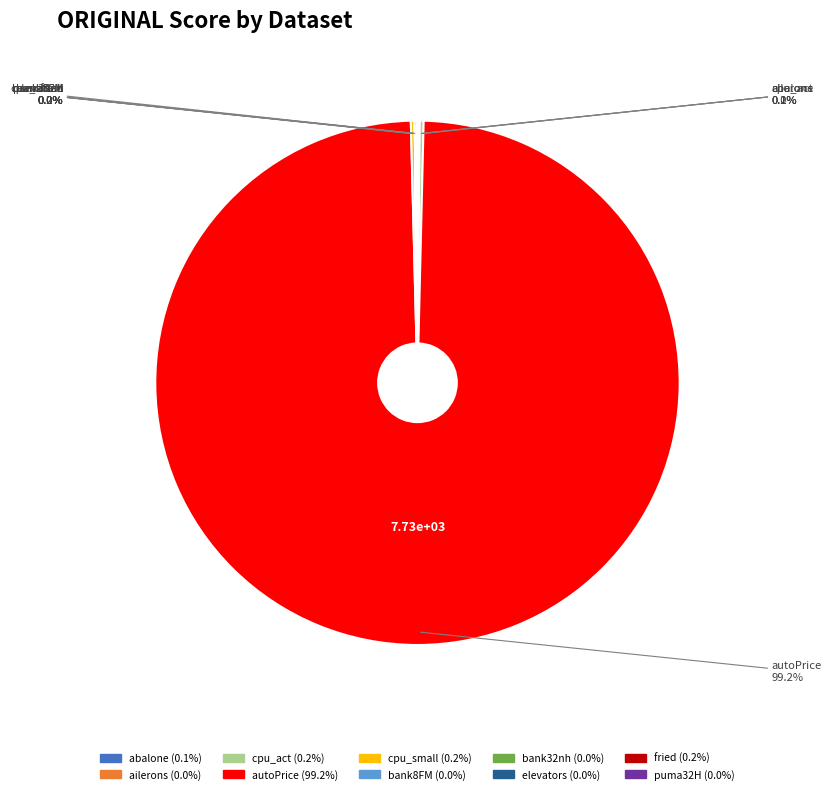

Is there a majority slice in this chart?

Yes